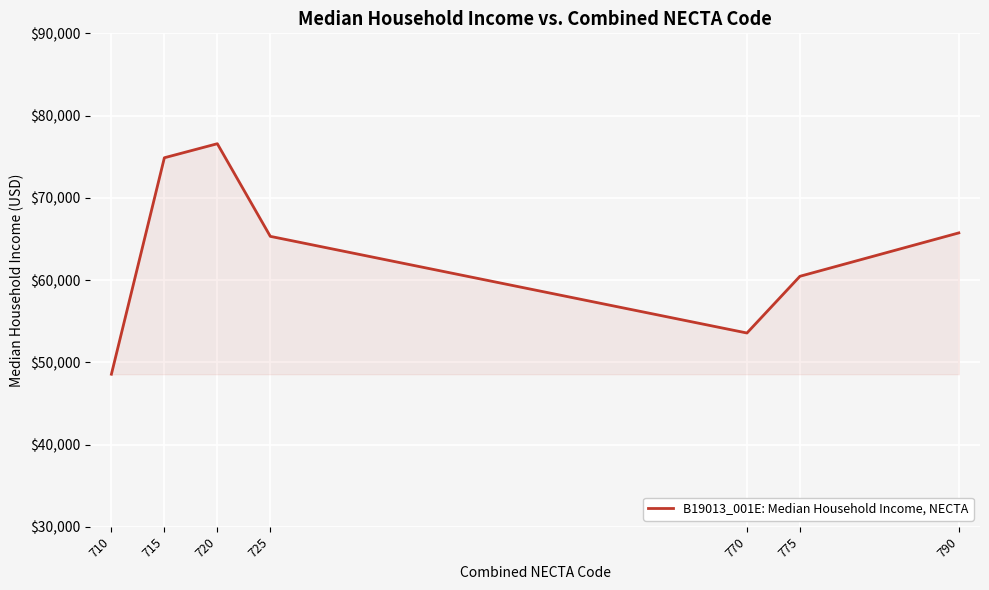

Approximately how many times larger is the value at 770 compared to 725?

0.8